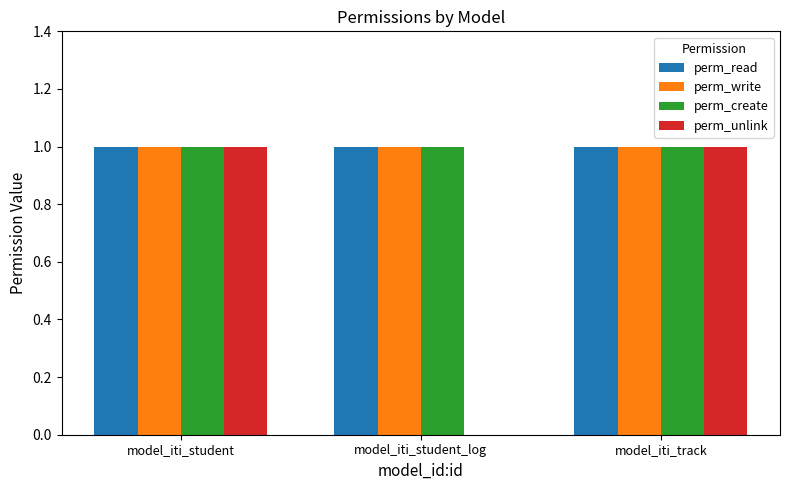

True or false: perm_write has a value of 1 at model_iti_student.

True